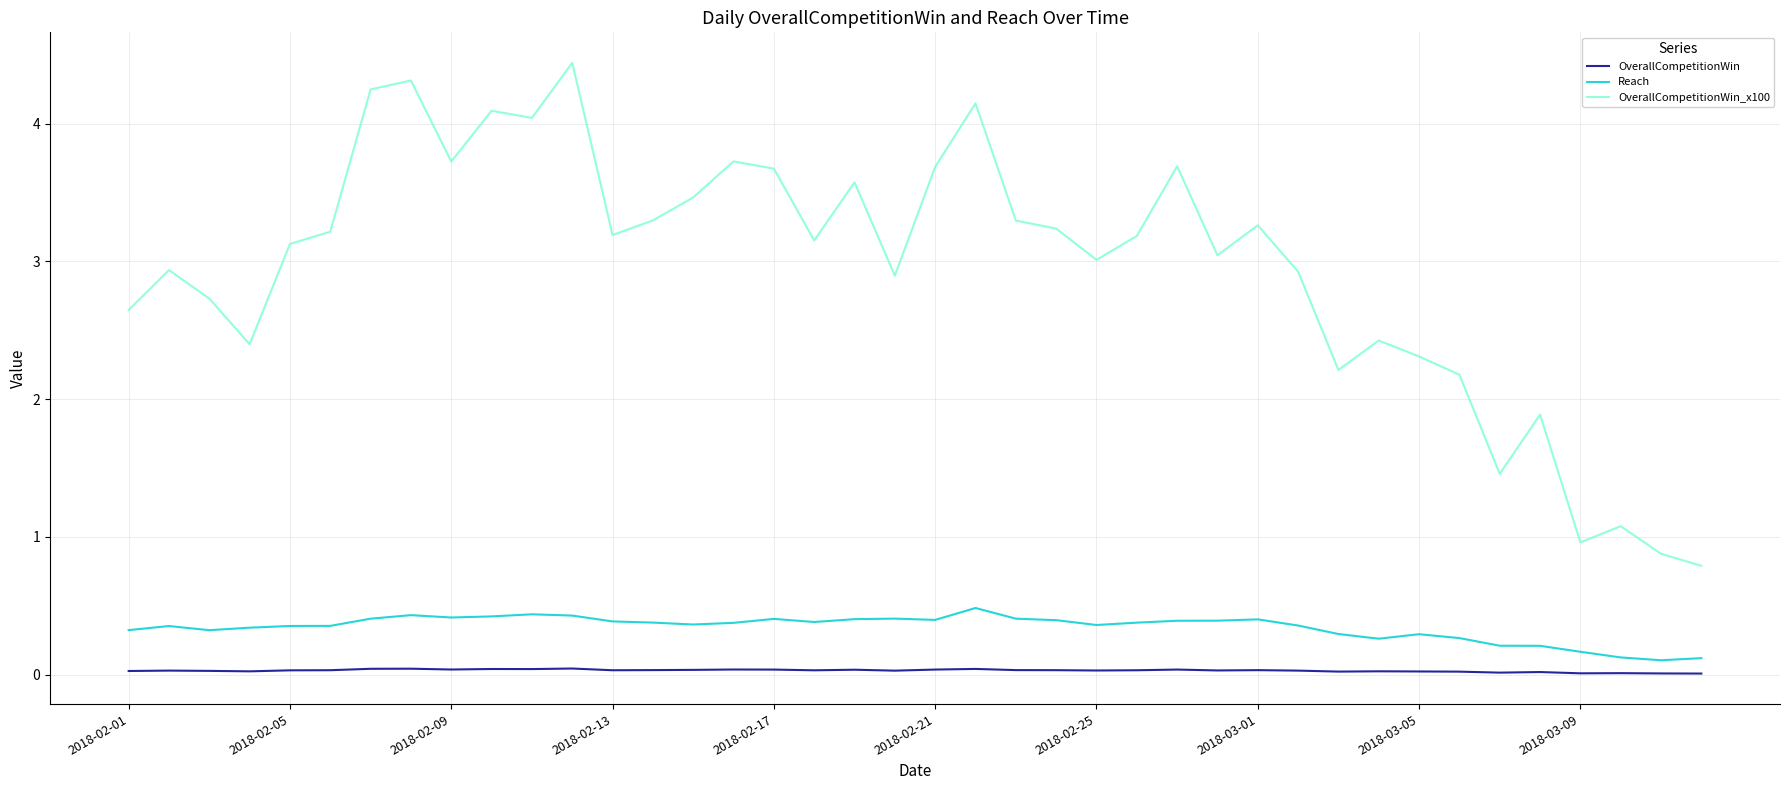

Which series has the largest total across all categories?

OverallCompetitionWin_x100